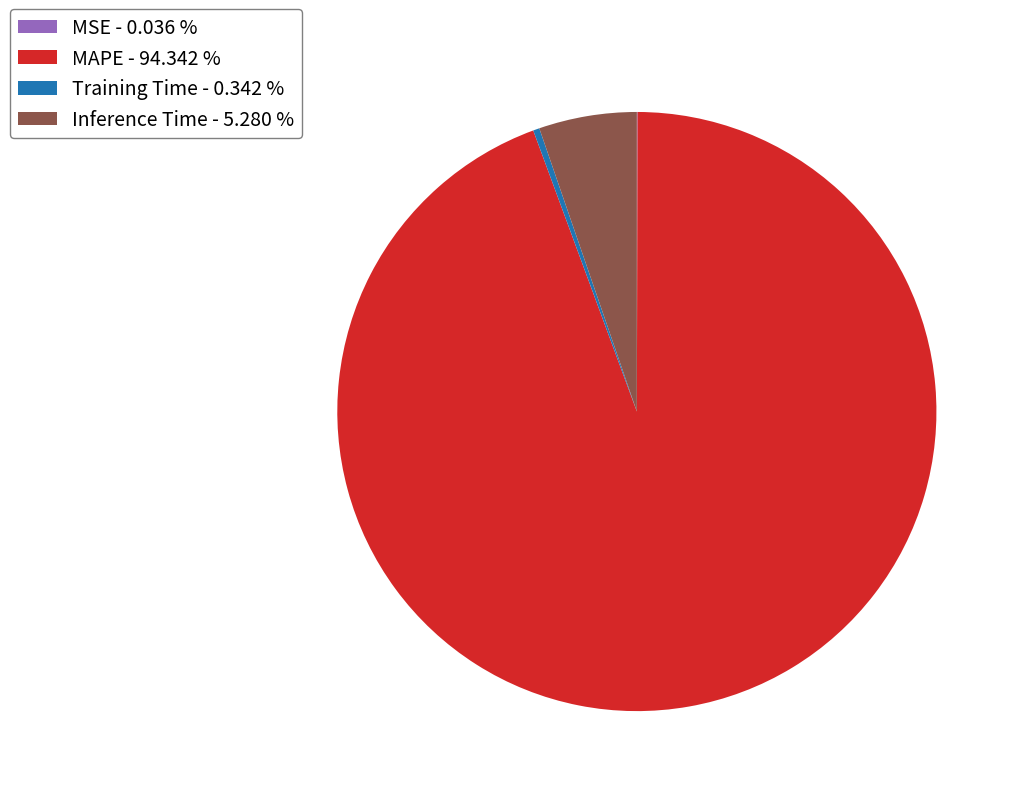

What is the ratio of the value at MAPE - 94.342 % to the value at Inference Time - 5.280 %?

17.9